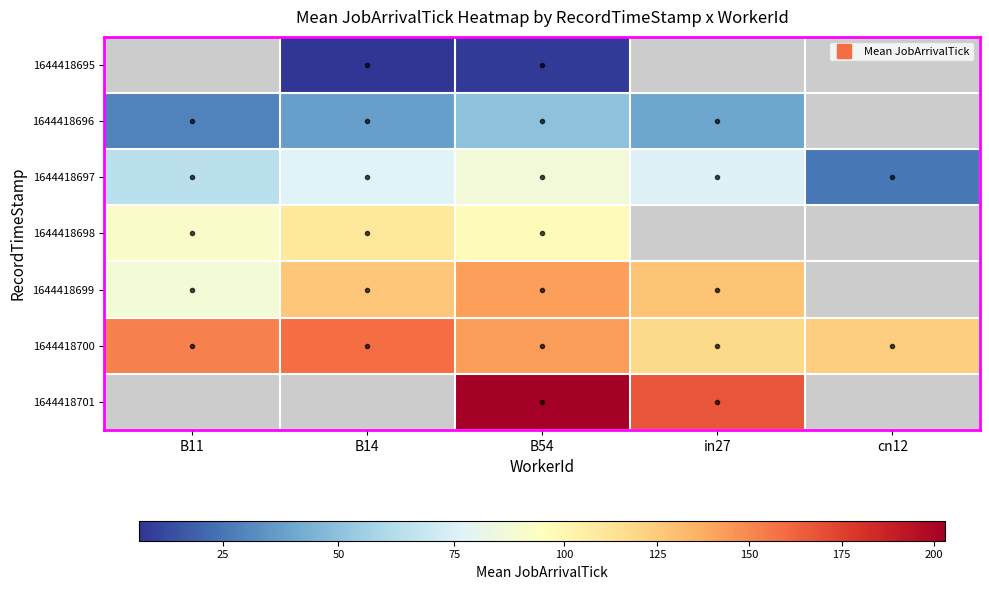

Which category has the highest value across all series?

B54